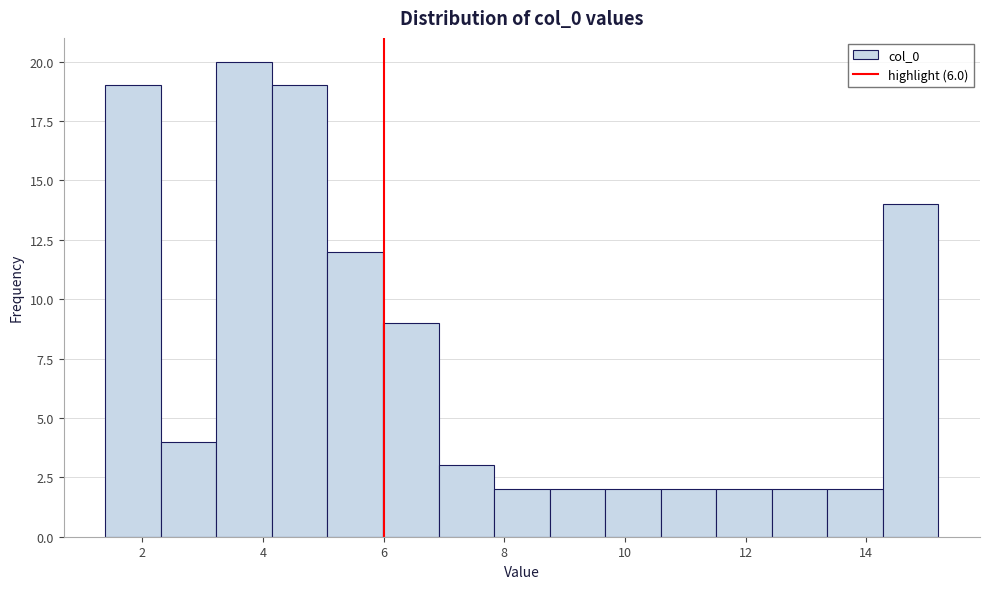

Reading left to right, list every bar in this chart as the range it spans on the x-axis followed by its height. Neither the bar edges nor the heights are printed on the chart, so give them approximately, as read against the axes.

1.4 to 2.4: 19
2.4 to 3.2: 4
3.2 to 4.2: 20
4.2 to 5.0: 19
5.0 to 6.0: 12
6.0 to 7.0: 9
7.0 to 7.8: 3
7.8 to 8.8: 2
8.8 to 9.6: 2
9.6 to 10.6: 2
10.6 to 11.6: 2
11.6 to 12.4: 2
12.4 to 13.4: 2
13.4 to 14.2: 2
14.2 to 15.2: 14